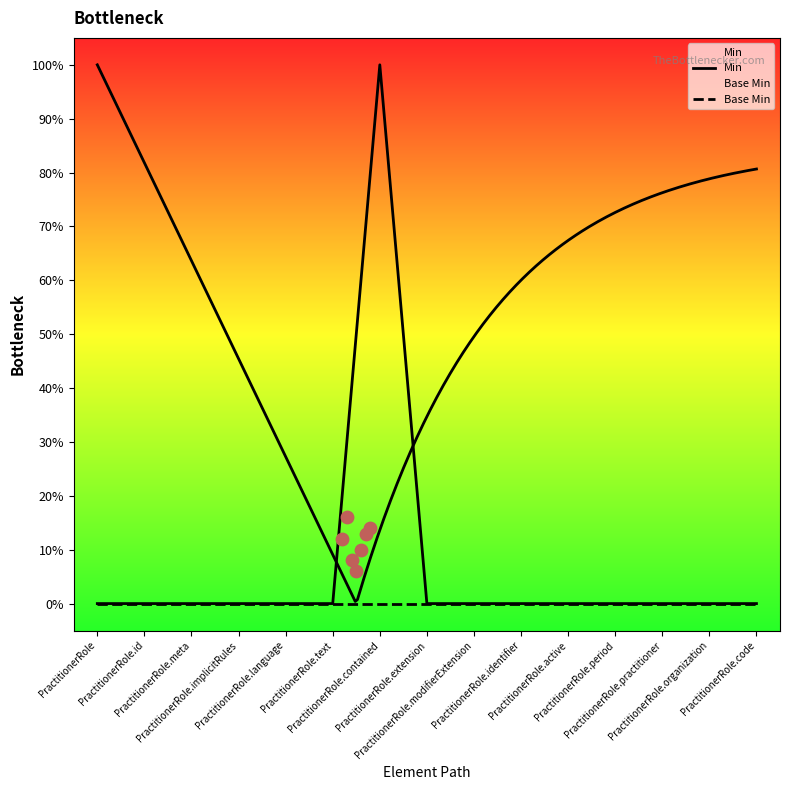

Which series has the largest total across all categories?

Min